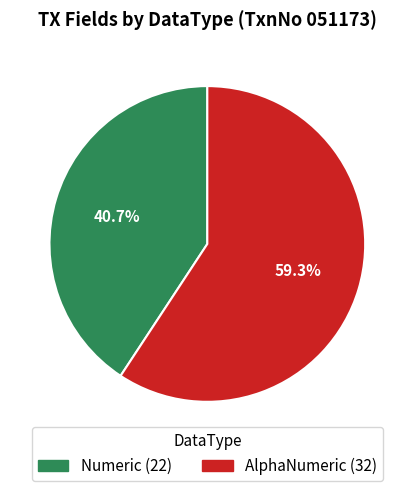

Between AlphaNumeric and Numeric, which is larger?

AlphaNumeric